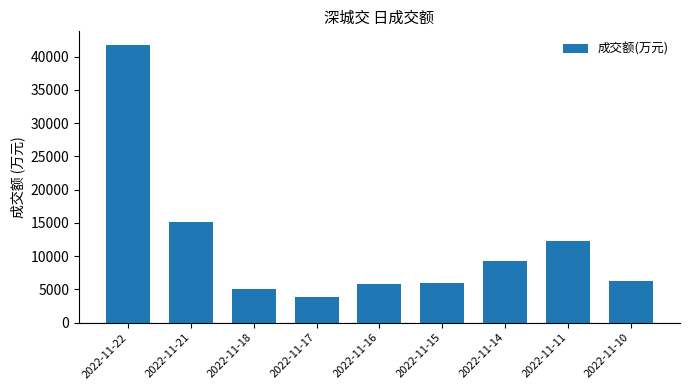

What is the sum of all values?

105313